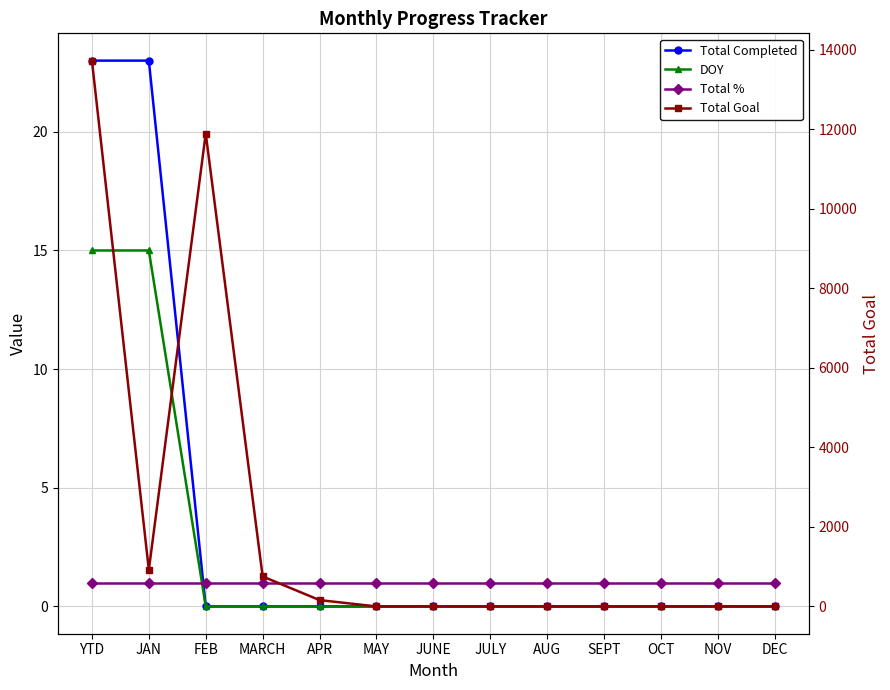

What is the approximate value of Total % at MARCH?

1